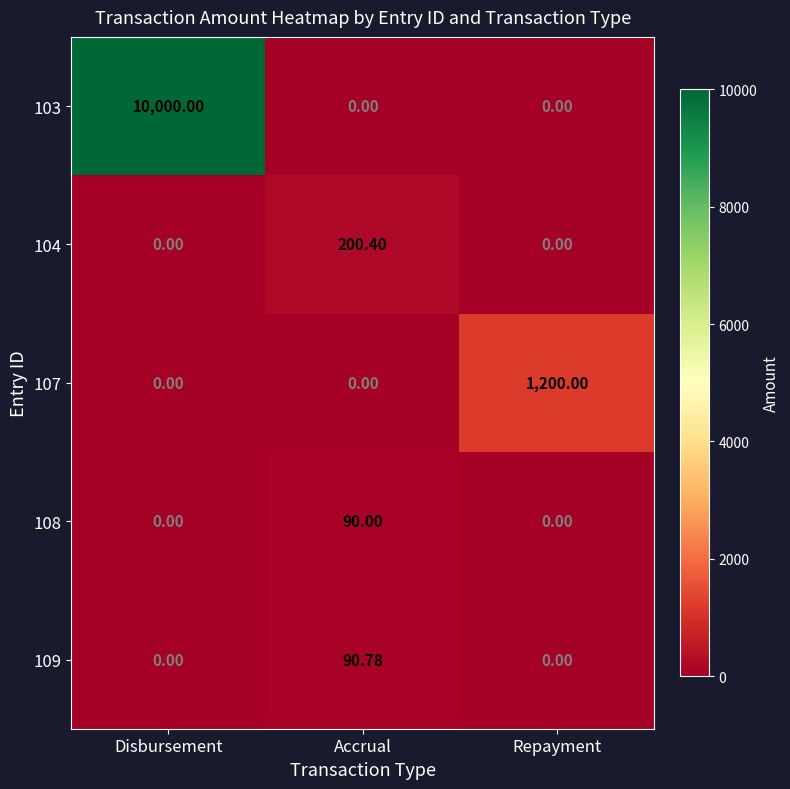

Which category has the highest value in the 109 series?

Accrual